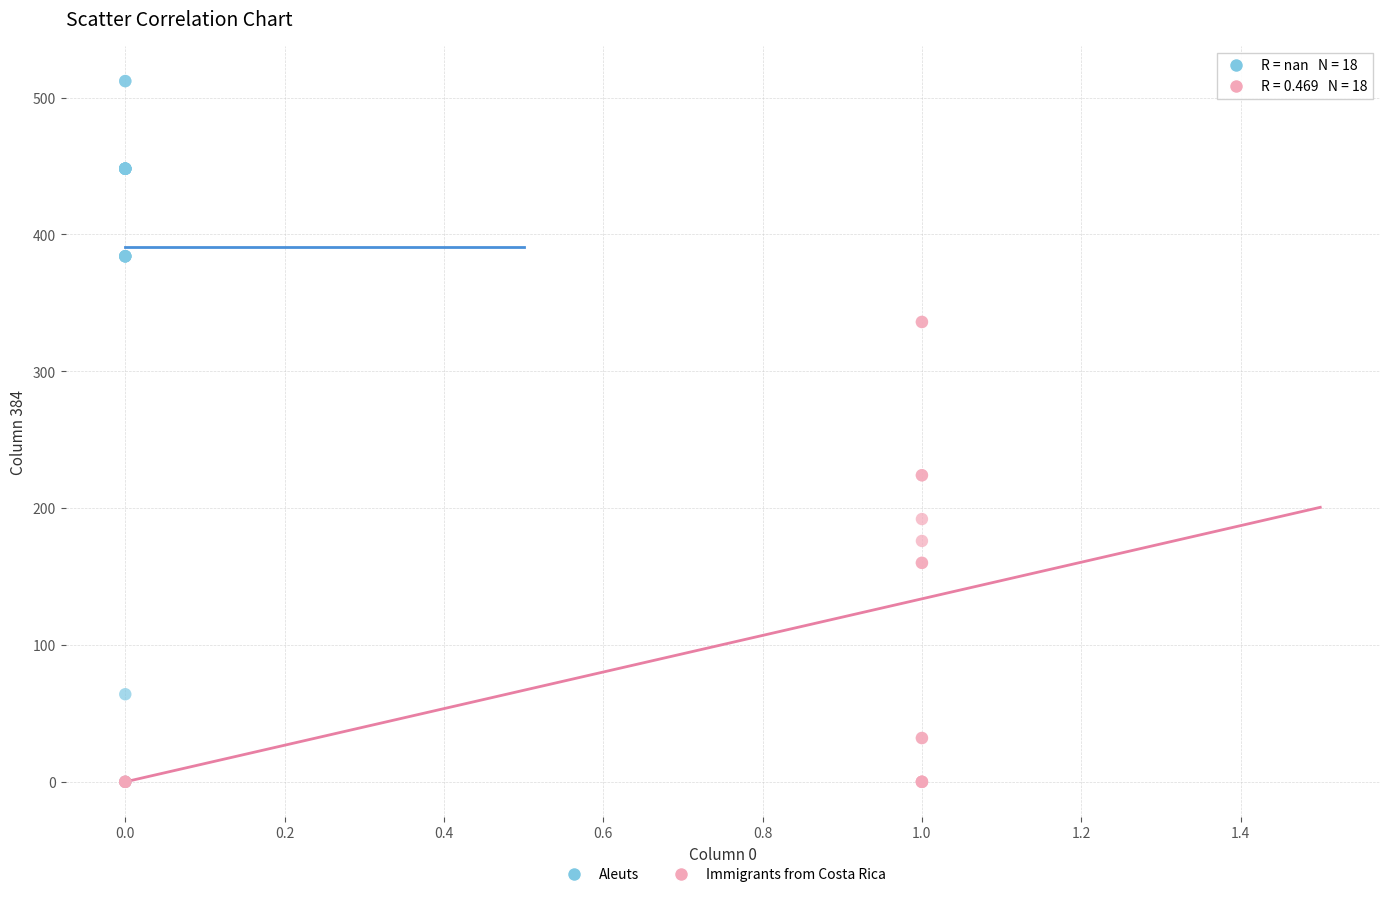

What are all the series names shown in the legend?

Aleuts, Immigrants from Costa Rica